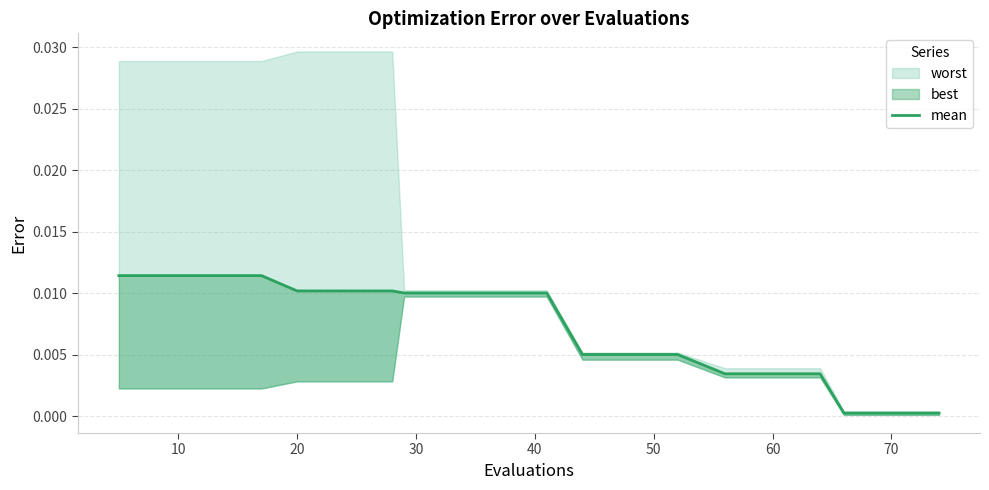

The value at 70 is 0.0. True or false?

True